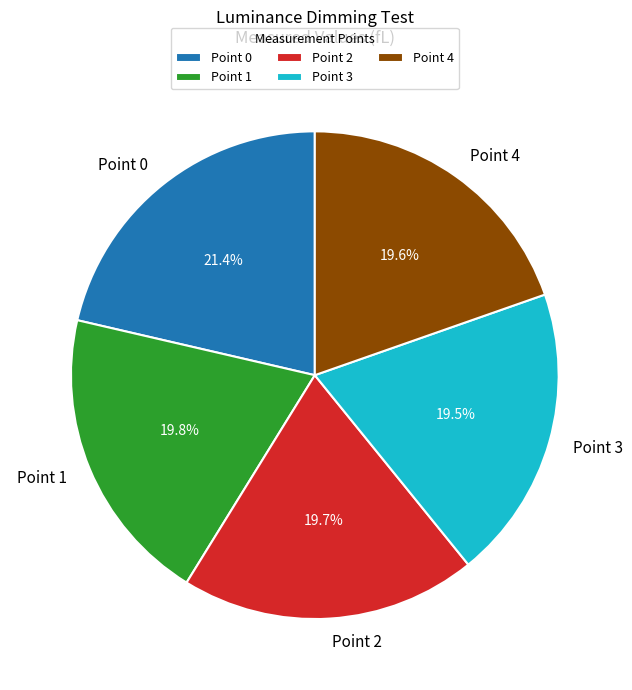

Which slice is the largest?

Point 0